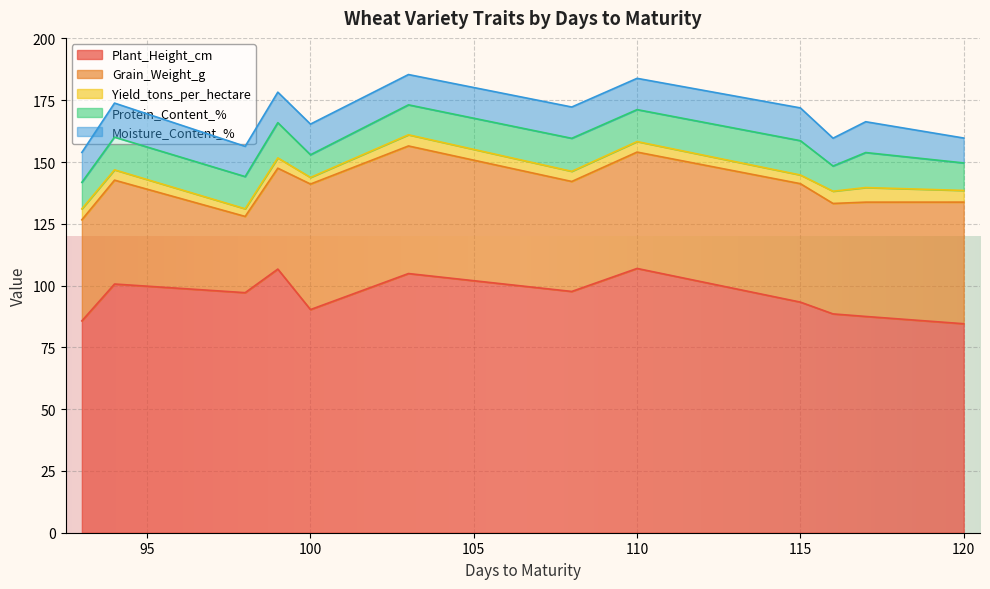

True or false: Moisture_Content_% and Protein_Content_% cross at least once.

True